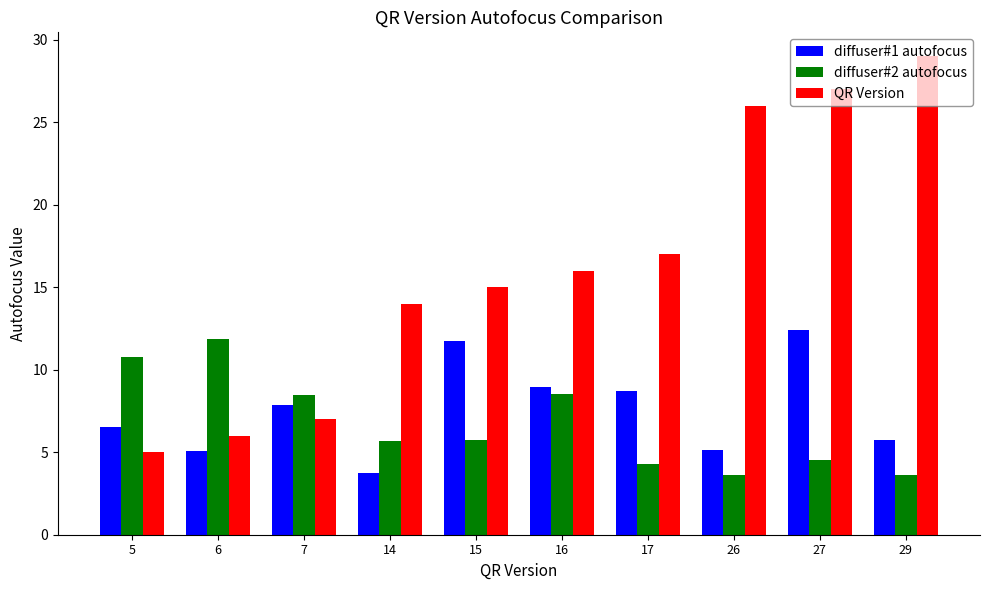

At which category is the sum across all series the highest?

27